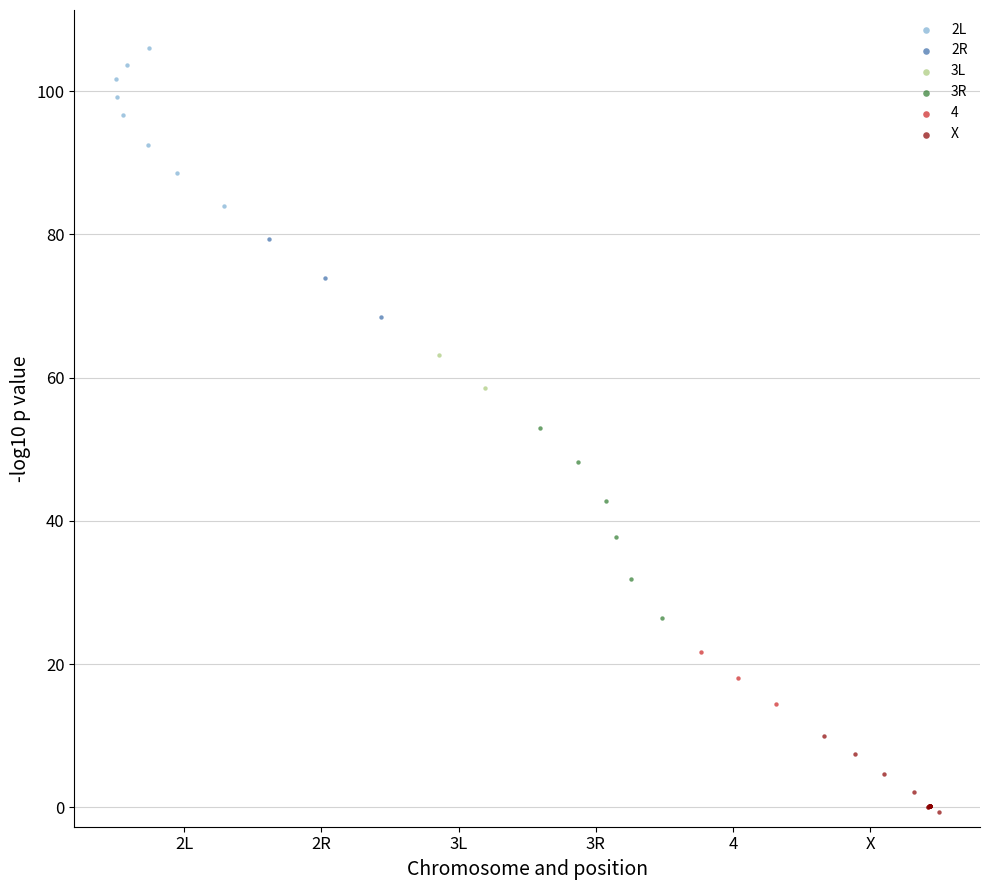

What are all the series names shown in the legend?

2L, 2R, 3L, 3R, 4, X